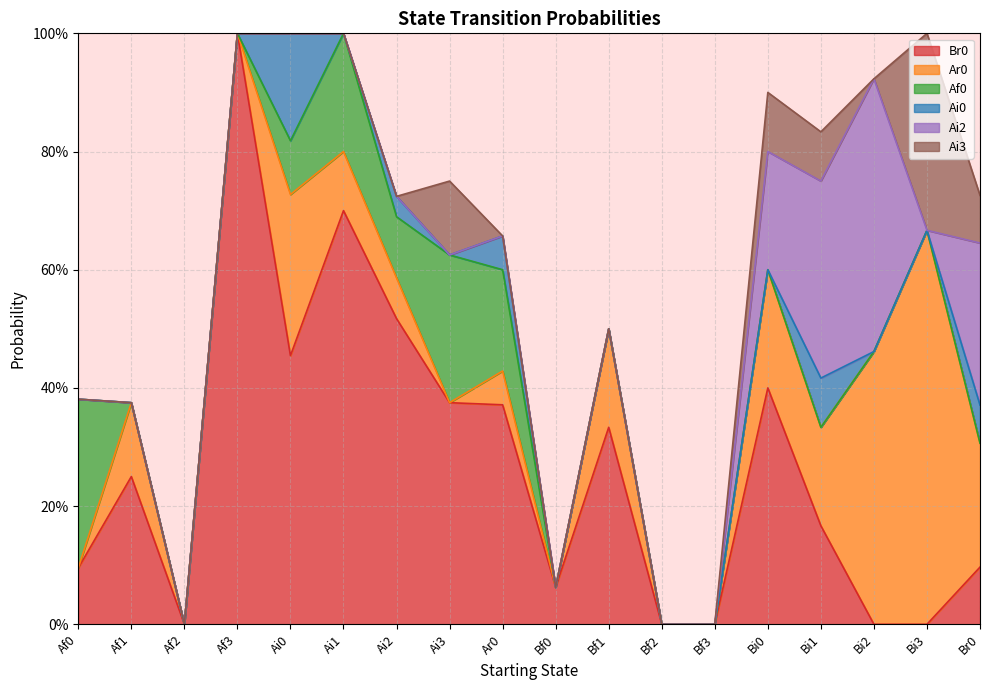

What is the sum of the Ai0 values at Bi3 and Ai0?

0.2